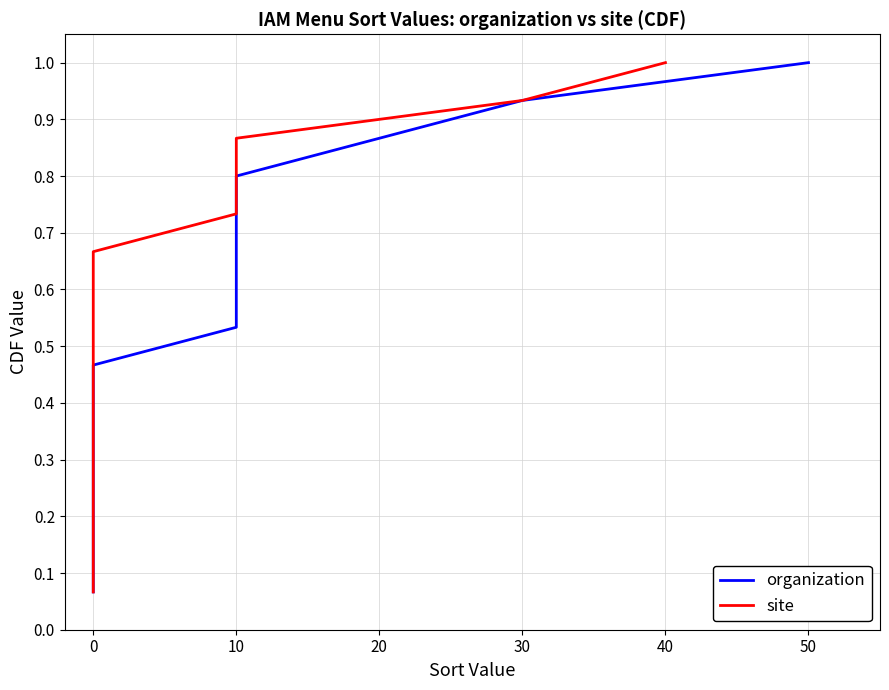

What are all the series names shown in the legend?

organization, site